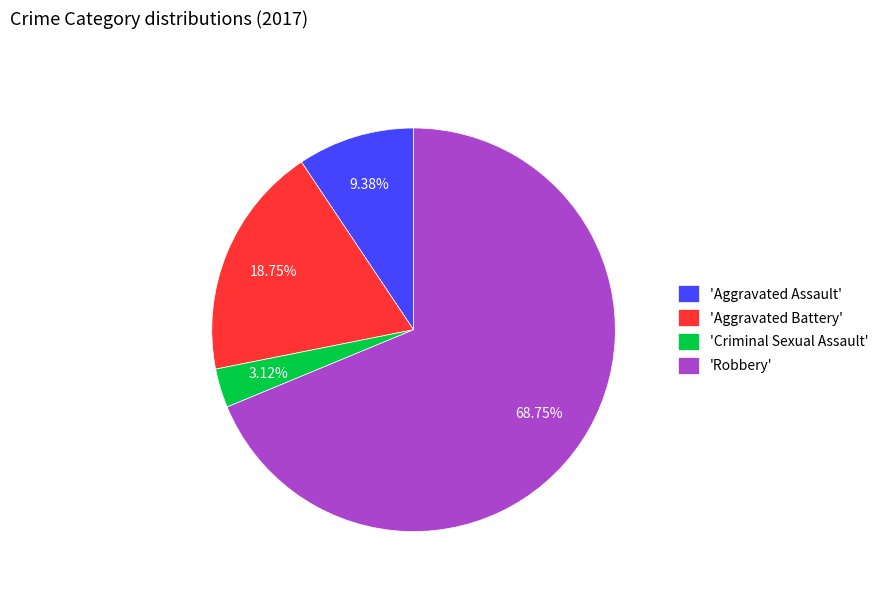

What is the largest slice in the pie chart?

'Robbery'